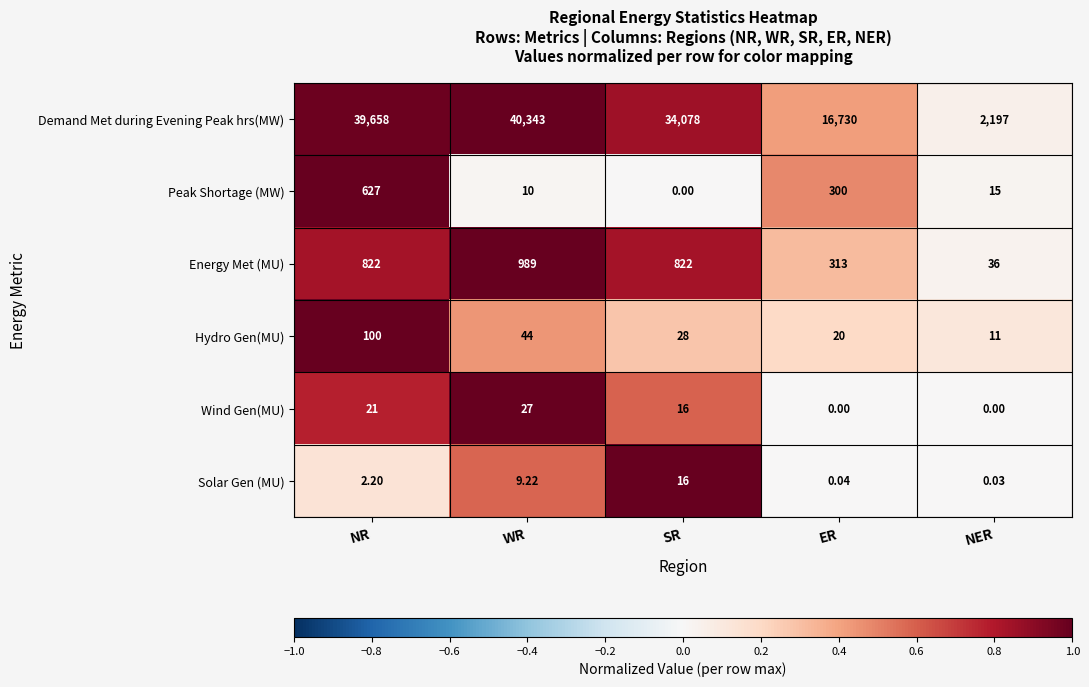

Which label corresponds to the largest value in the chart?

WR